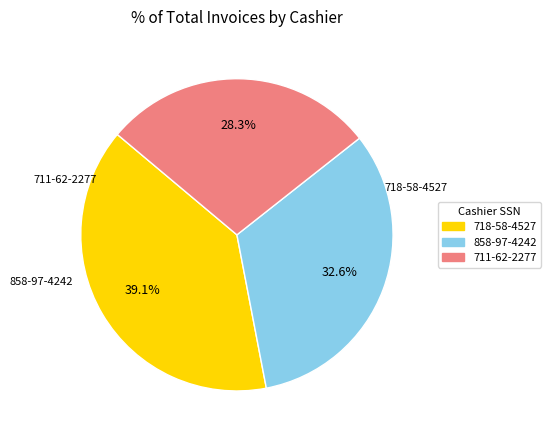

Rank the categories by value from lowest to highest.

711-62-2277, 858-97-4242, 718-58-4527